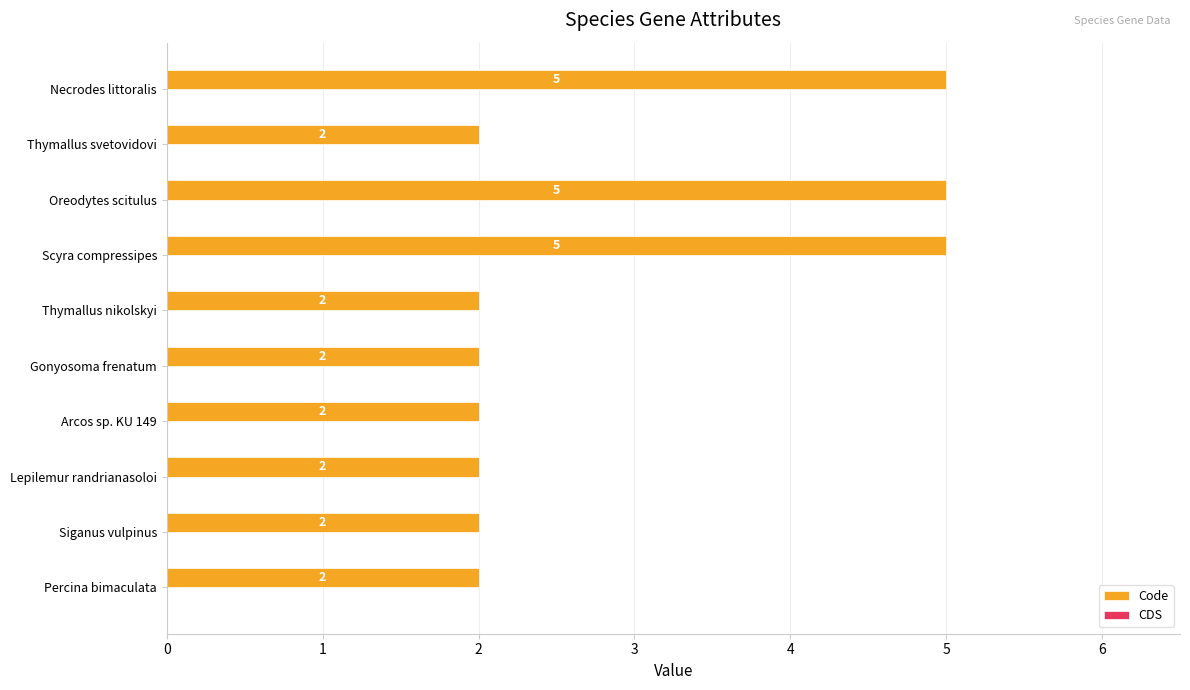

Reading bottom to top, list all the values displayed in this chart.

2	2	2	2	2	2	5	5	2	5